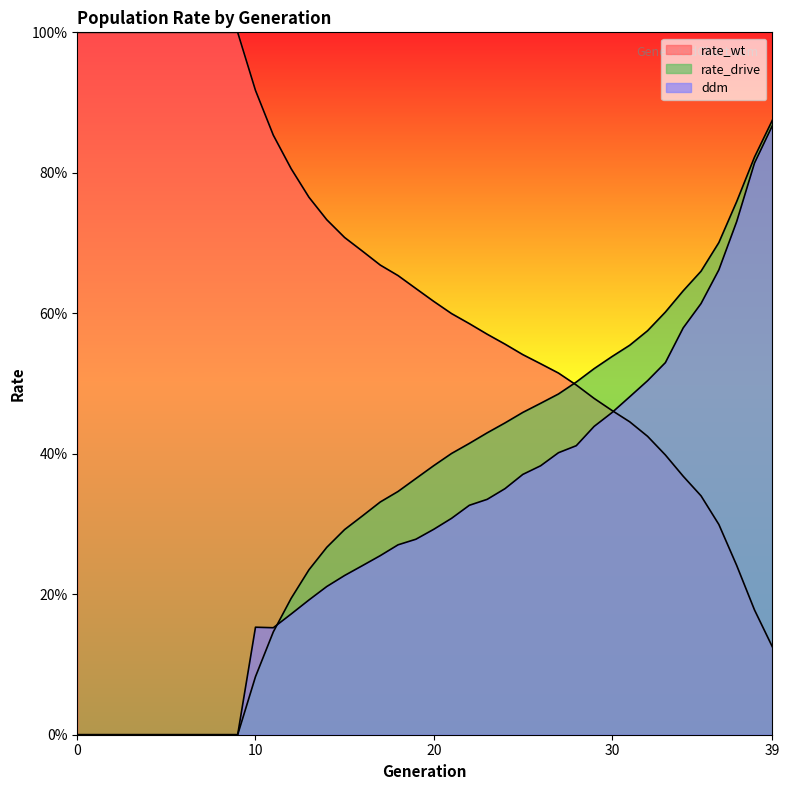

What is the greatest value displayed?

1.0